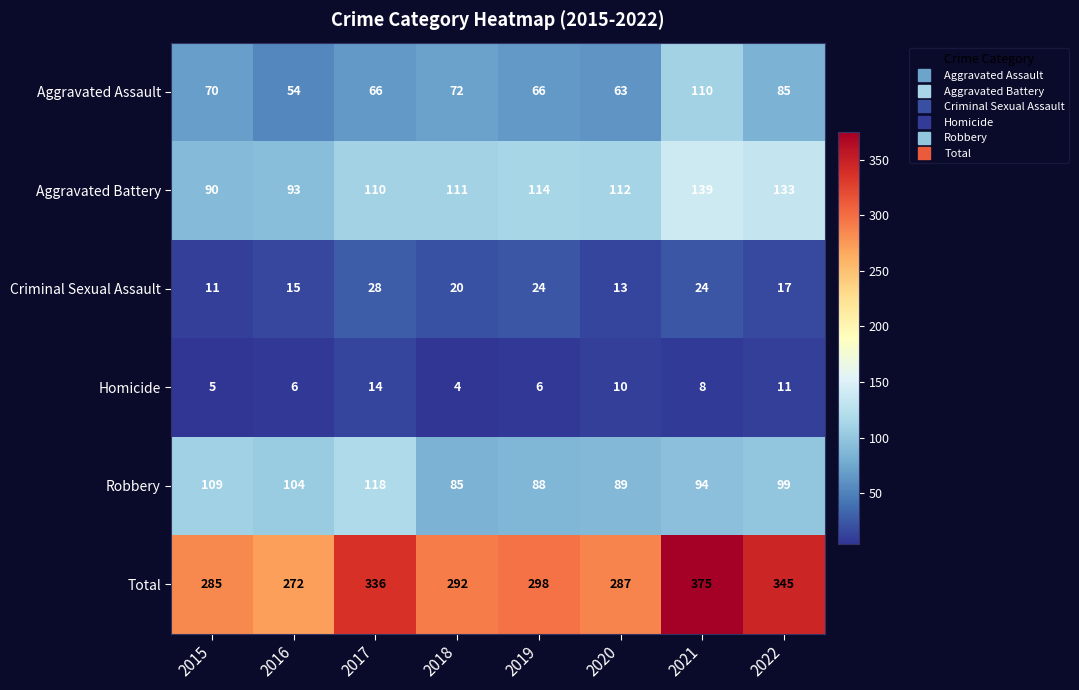

Rank the series by their maximum value, from highest to lowest.

Total, Aggravated Battery, Robbery, Aggravated Assault, Criminal Sexual Assault, Homicide